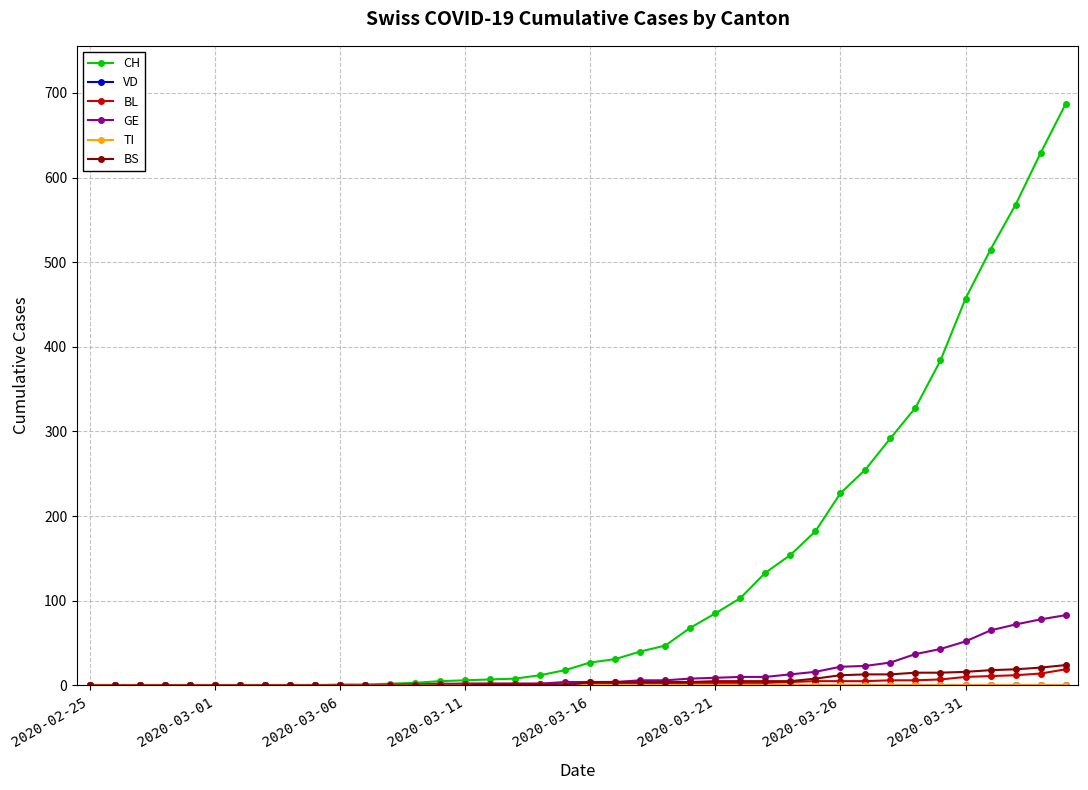

True or false: VD and GE intersect in this chart.

False